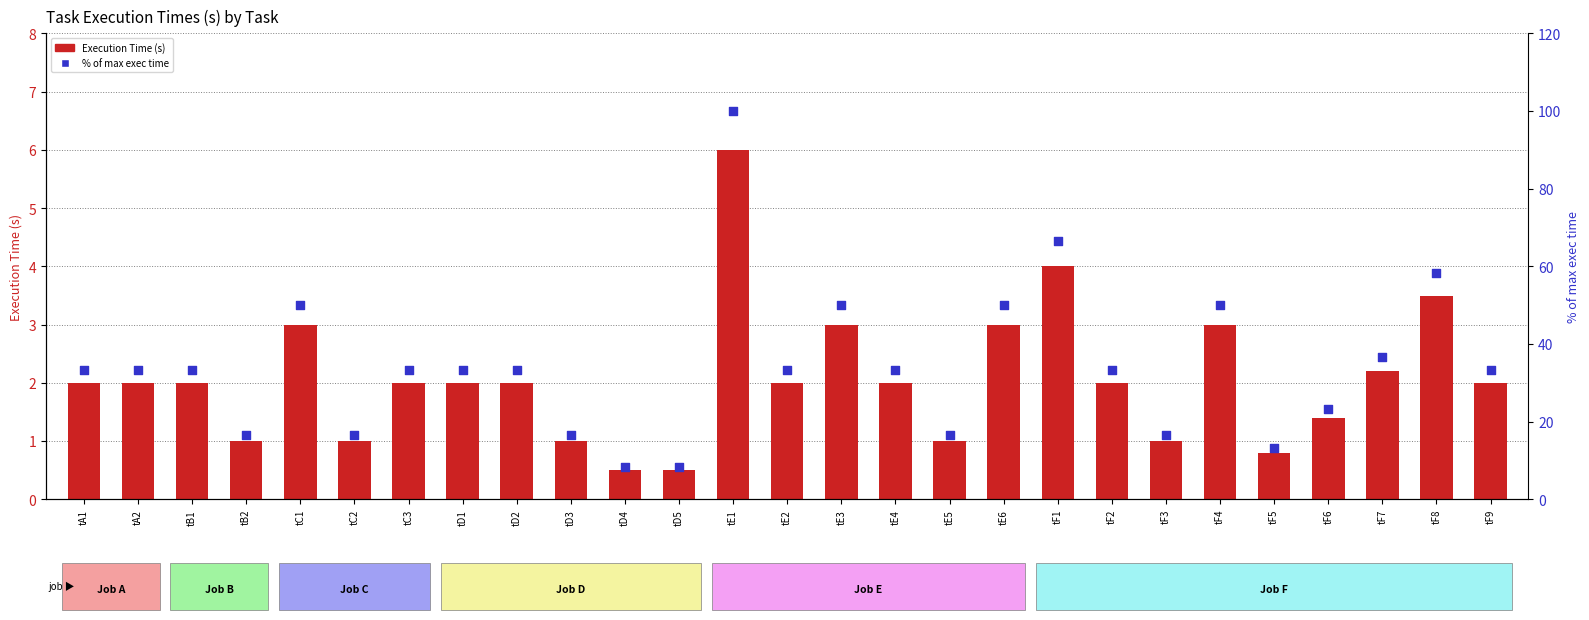

At how many categories does at least one series exceed 59?

2